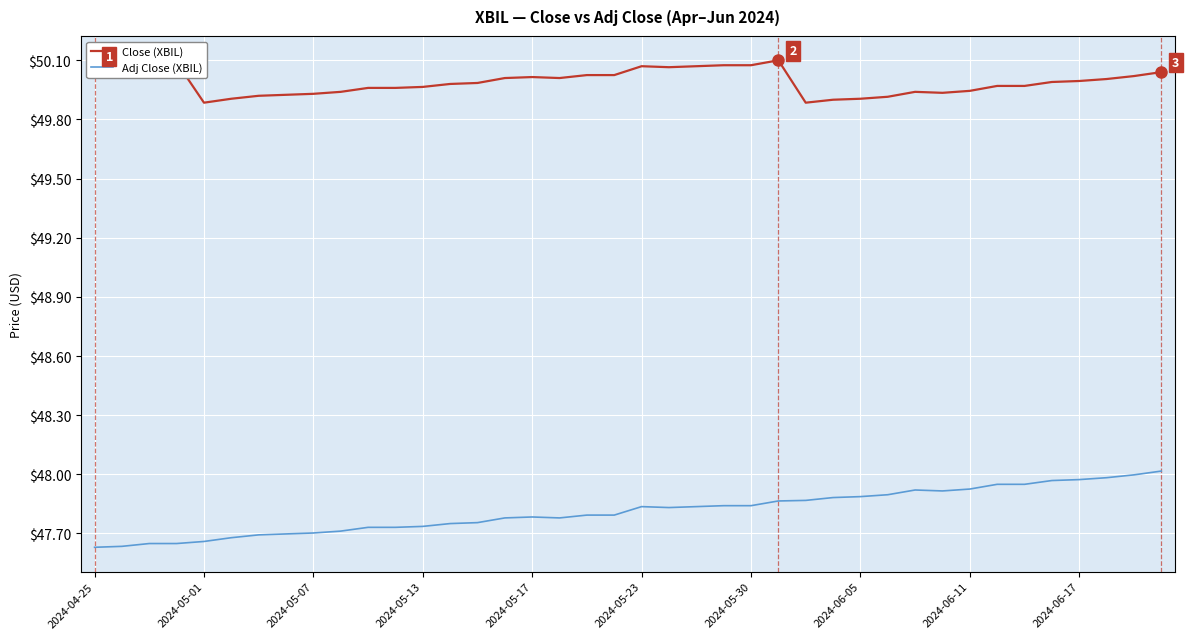

True or false: Close (XBIL) and Adj Close (XBIL) cross at least once.

False